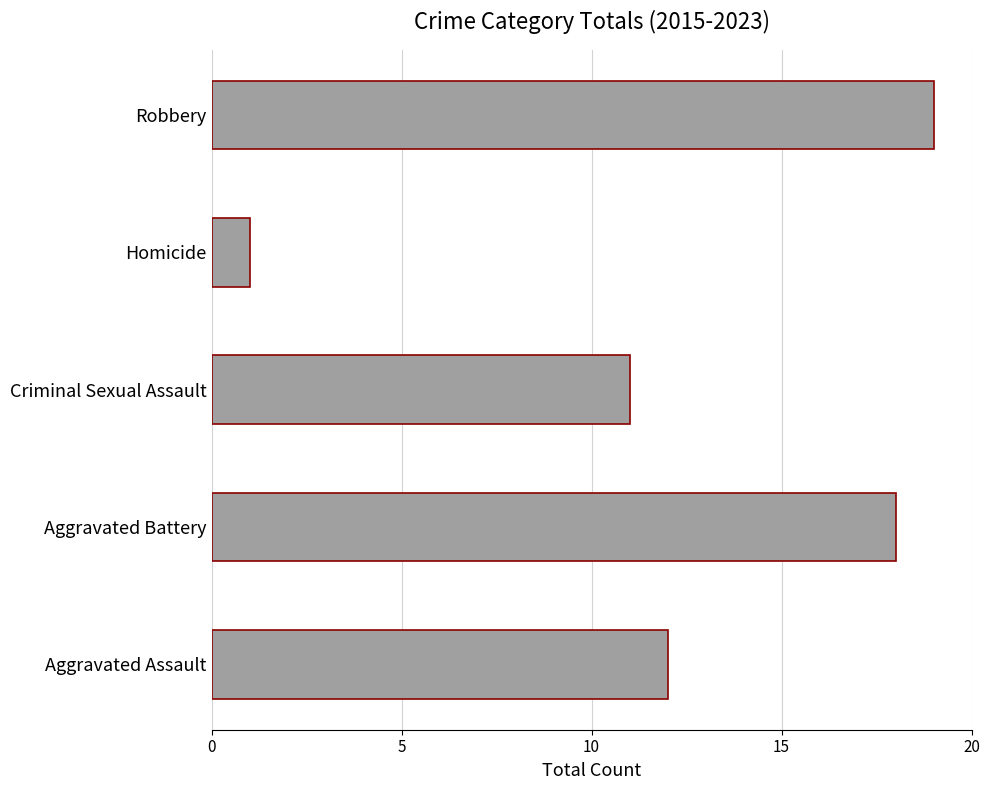

Reading top to bottom, extract all data points from this chart.

Robbery=19	Homicide=1	Criminal Sexual Assault=11	Aggravated Battery=18	Aggravated Assault=12